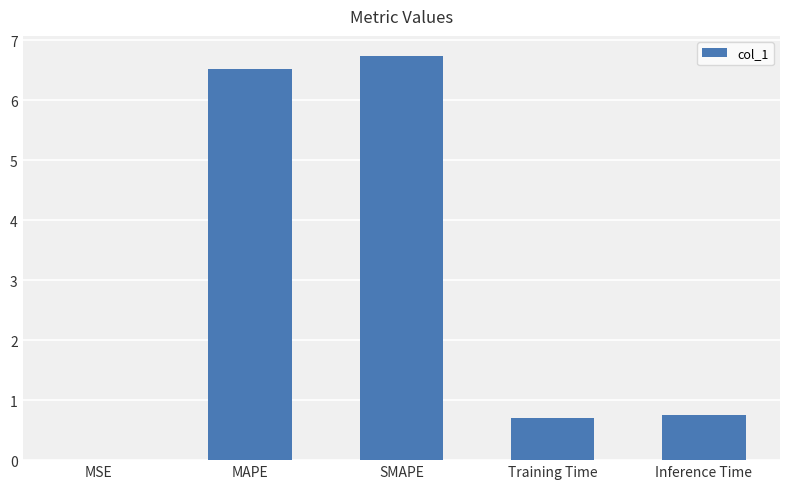

The value at Training Time is 1.0. True or false?

False